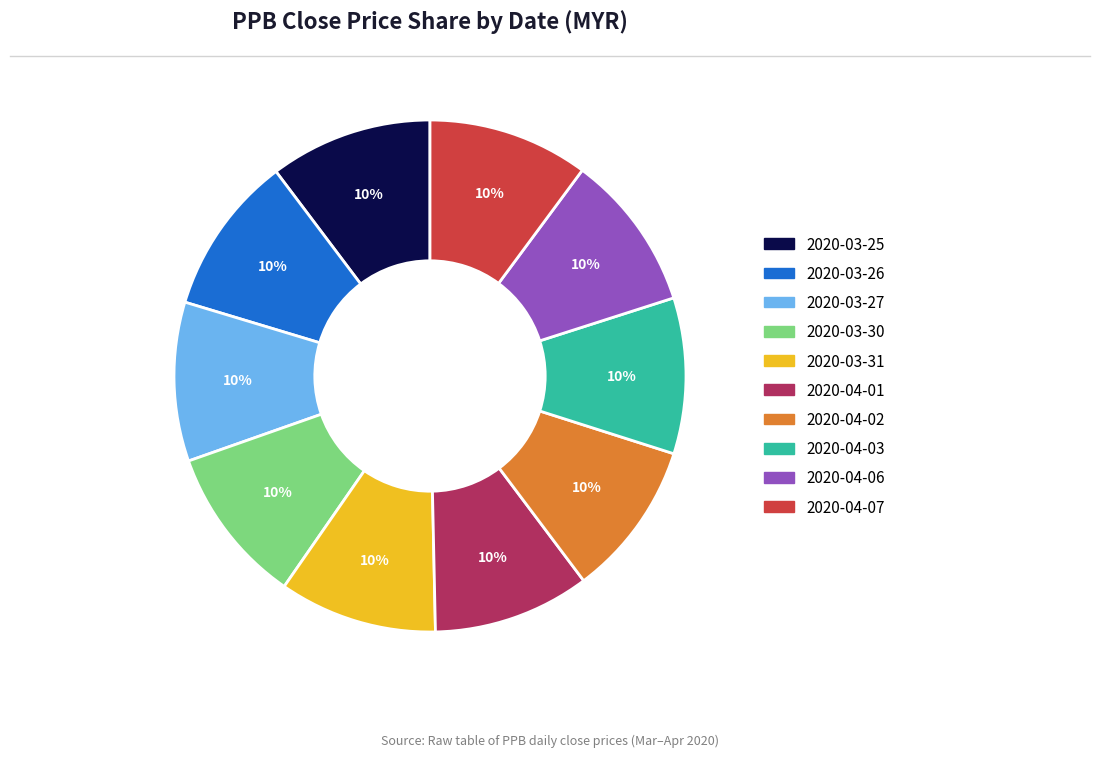

Is the sum of 2020-03-27 and 2020-04-06 greater than half?

No